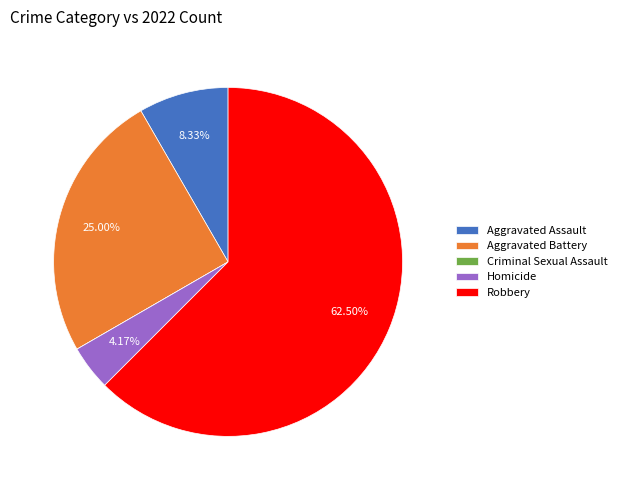

Combined, do Homicide and Aggravated Battery account for over 50%?

No